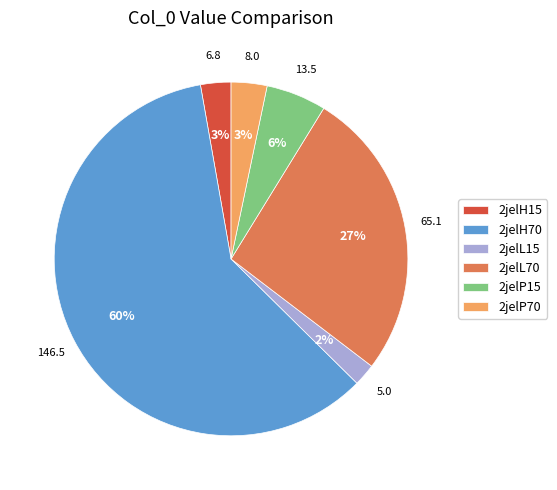

How many slices are in this pie chart?

6